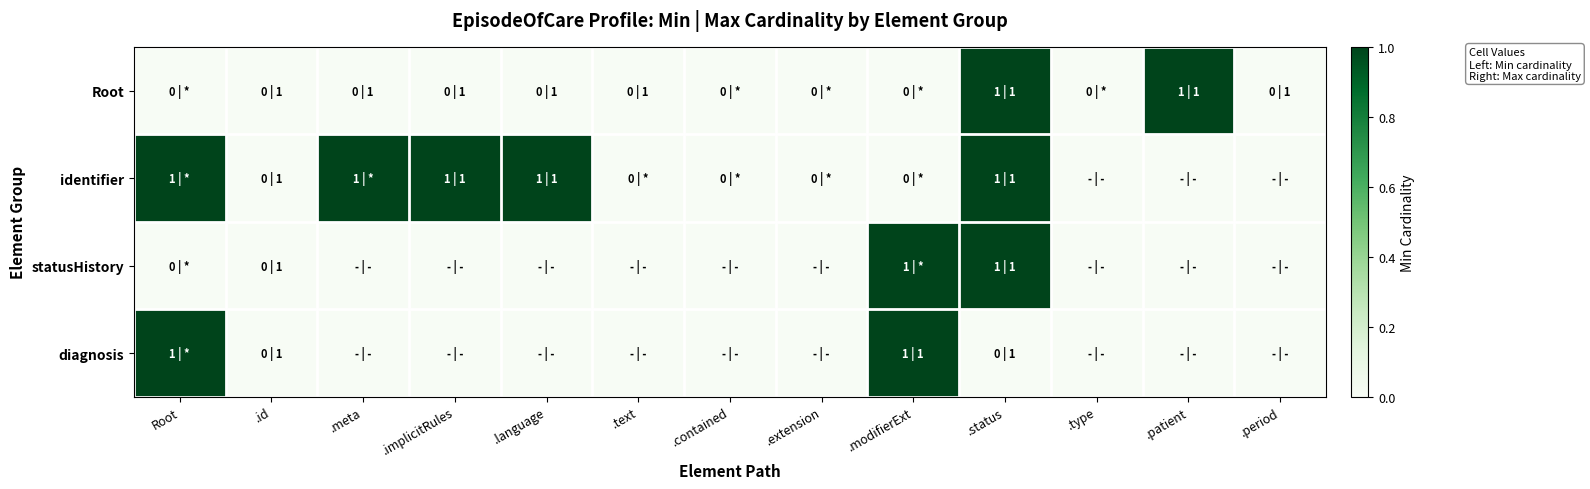

Which category has the highest value across all series?

.status